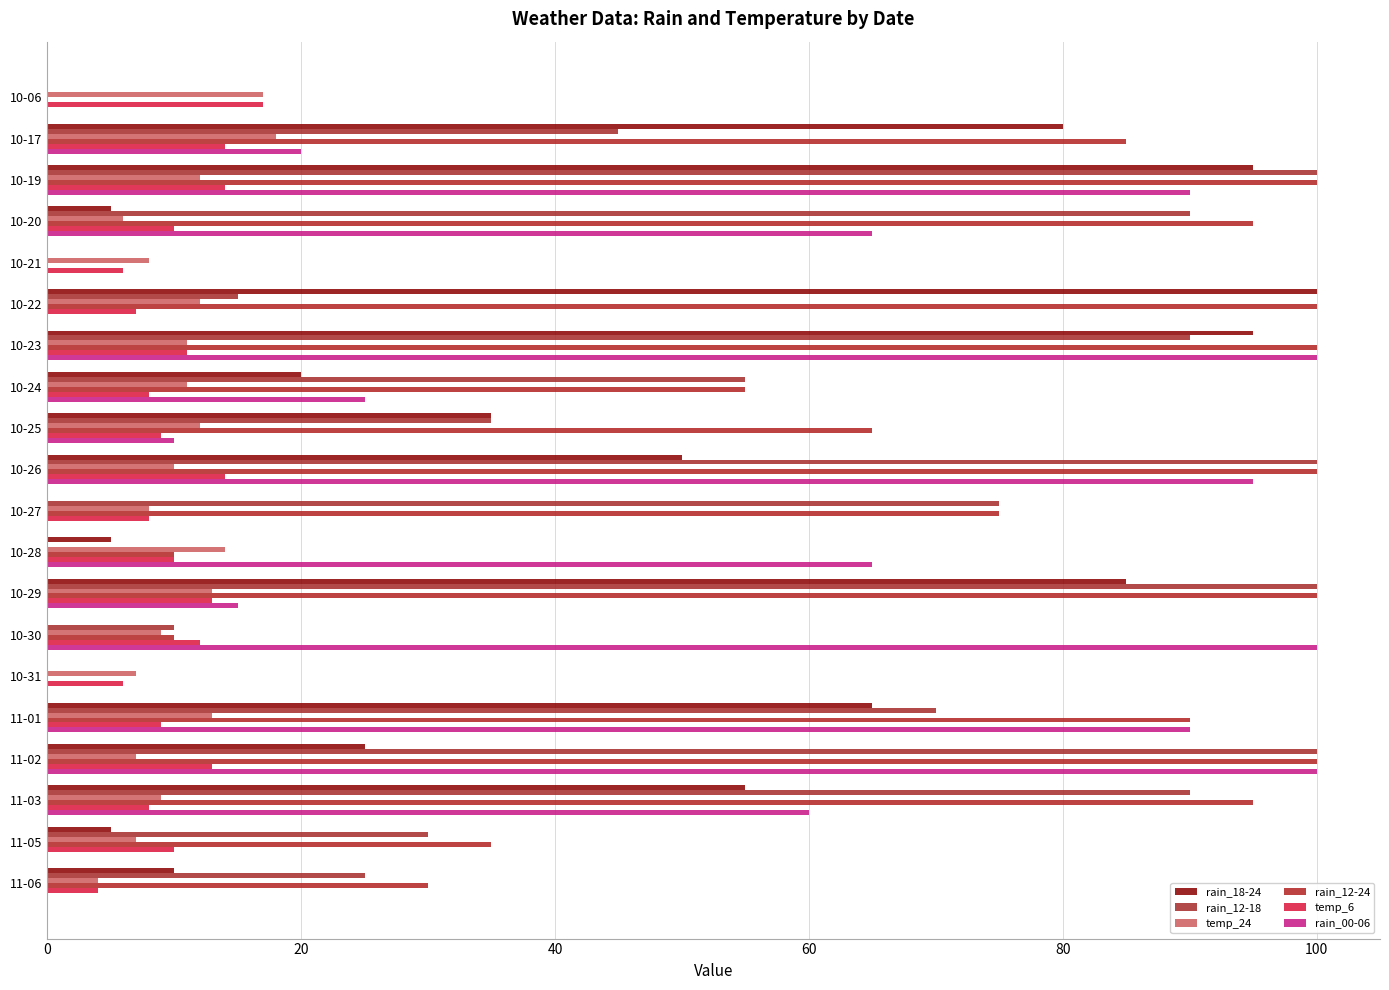

How many values in rain_12-18 are above zero?

16